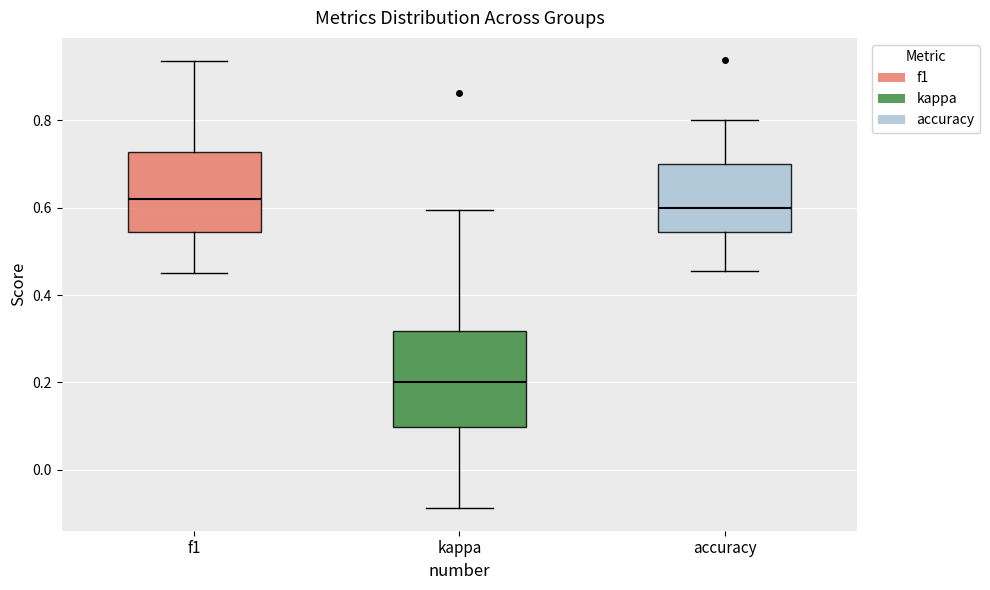

Reading left to right, read every box against the y-axis: the position of its median line, the range the box covers, and the ends of its whiskers. The values are not printed on the chart, so give them approximately, as read against the axis.

f1: median 0.62, box 0.54 to 0.72, whiskers 0.44 to 0.94
kappa: median 0.20, box 0.10 to 0.32, whiskers -0.08 to 0.60
accuracy: median 0.60, box 0.54 to 0.70, whiskers 0.46 to 0.80